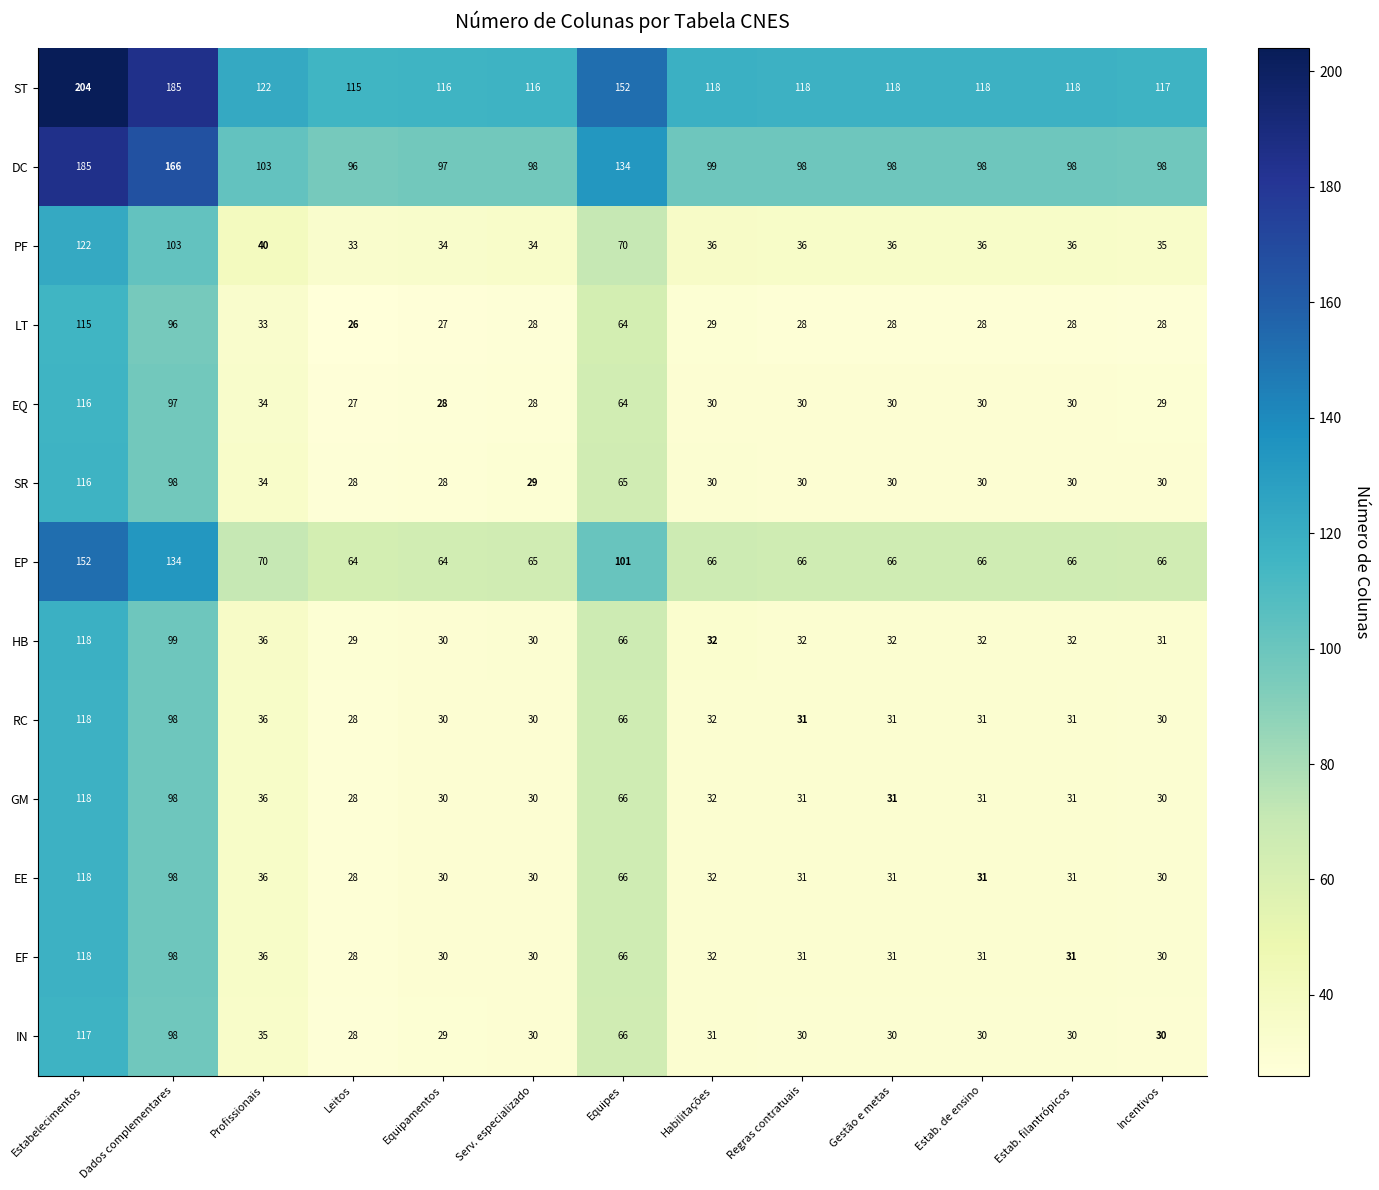

At which category is the sum across all series the highest?

Estabelecimentos